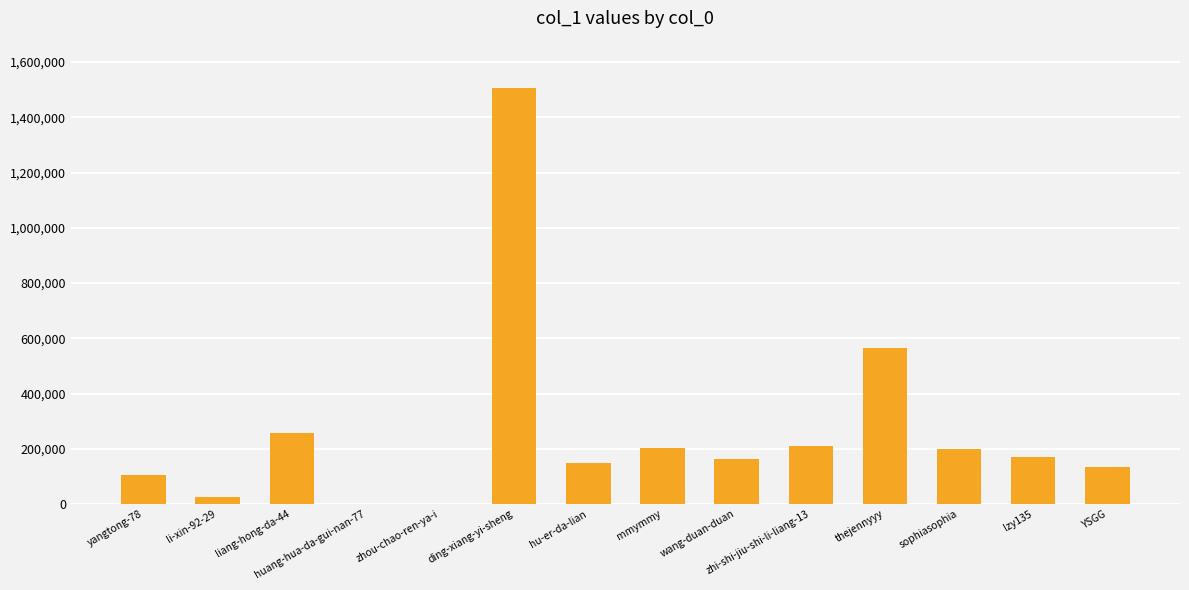

What is the ratio of the value at hu-er-da-lian to the value at yangtong-78?

1.4